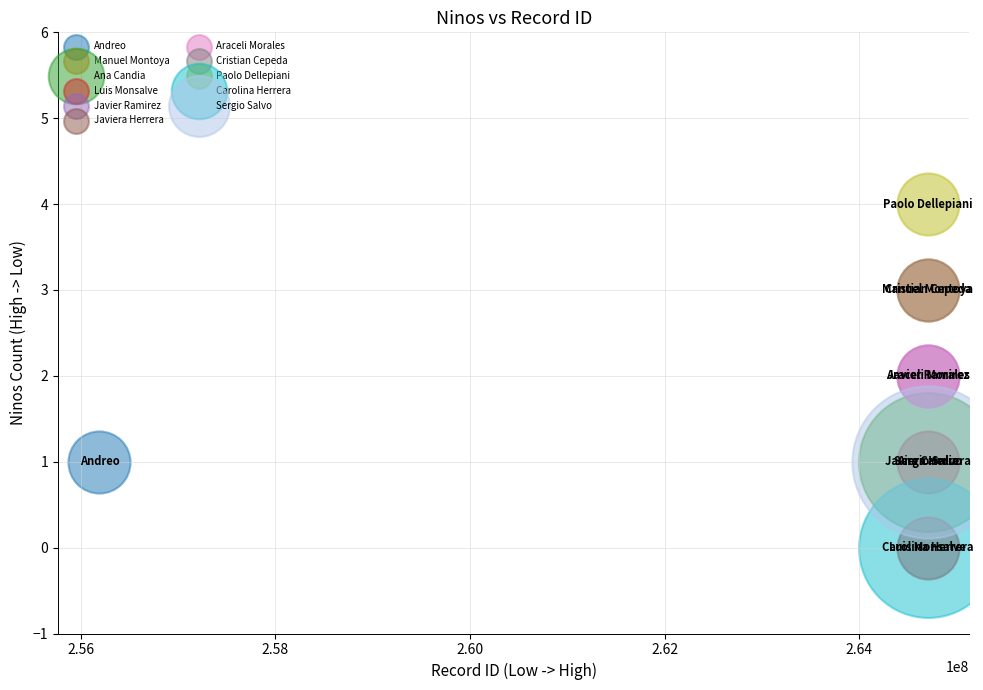

What are all the series names shown in the legend?

Andreo, Manuel Montoya, Ana Candia, Luis Monsalve, Javier Ramirez, Javiera Herrera, Araceli Morales, Cristian Cepeda, Paolo Dellepiani, Carolina Herrera, Sergio Salvo